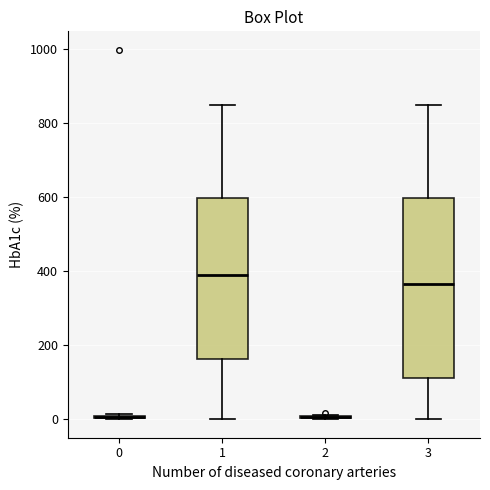

Comparing the boxes themselves (not the whiskers), which one is the tallest?

3